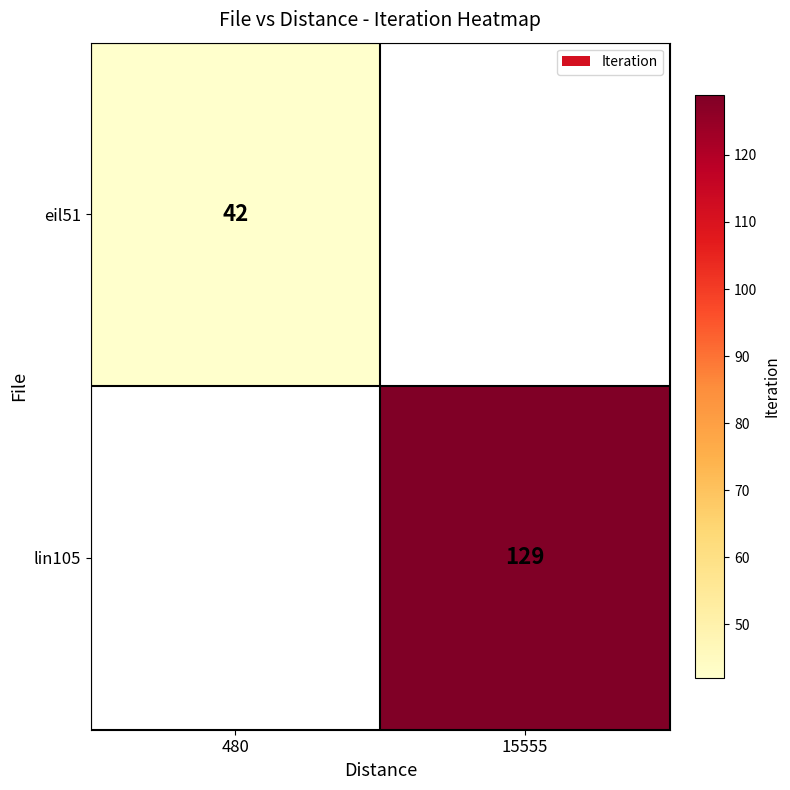

The lin105 series shows 72 at 15555. True or false?

False